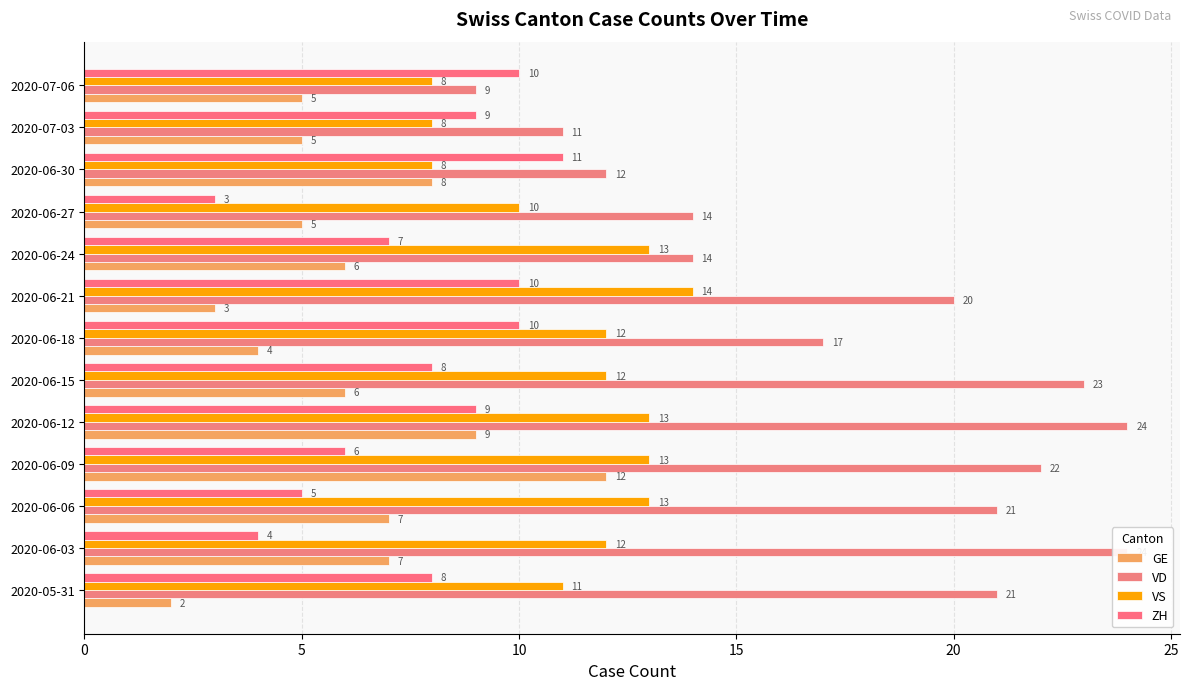

Which series has the largest total across all categories?

VD